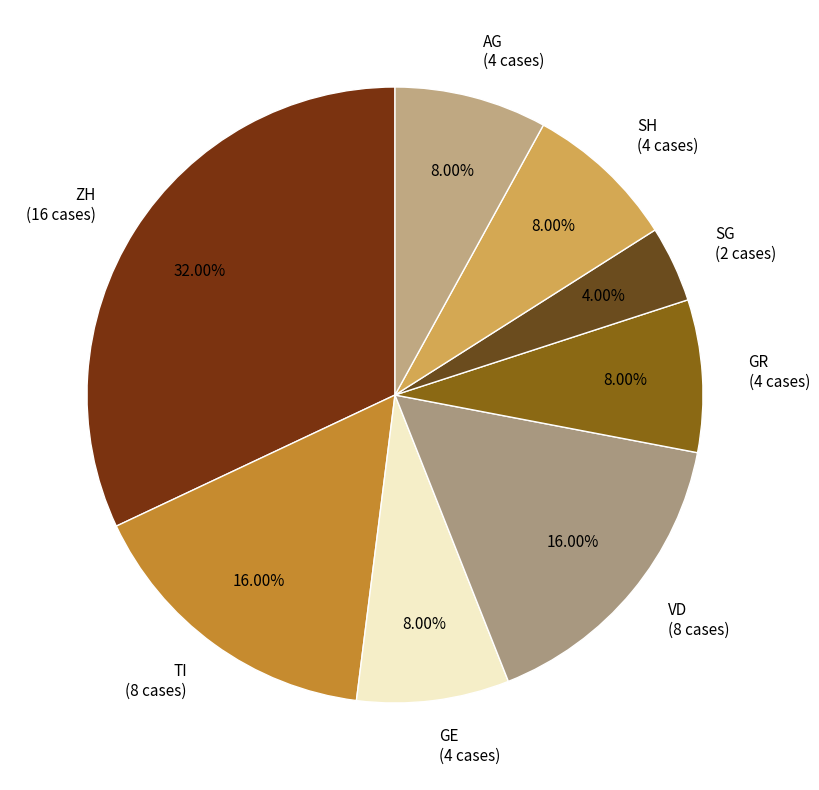

Does VD (8 cases) represent more than half of the total?

No